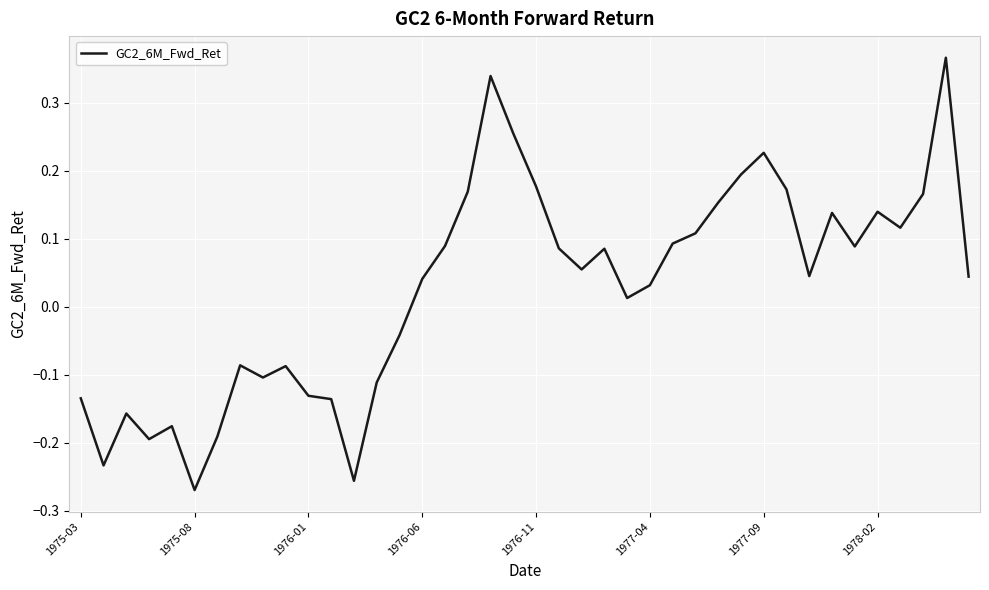

What is the difference between the maximum and minimum values?

0.6